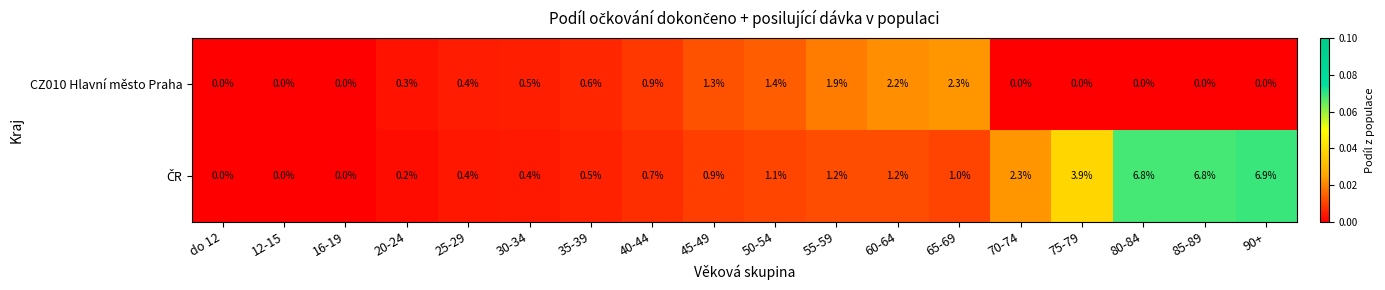

The value of CZ010 Hlavní město Praha at do 12 is -0.8. True or false?

False